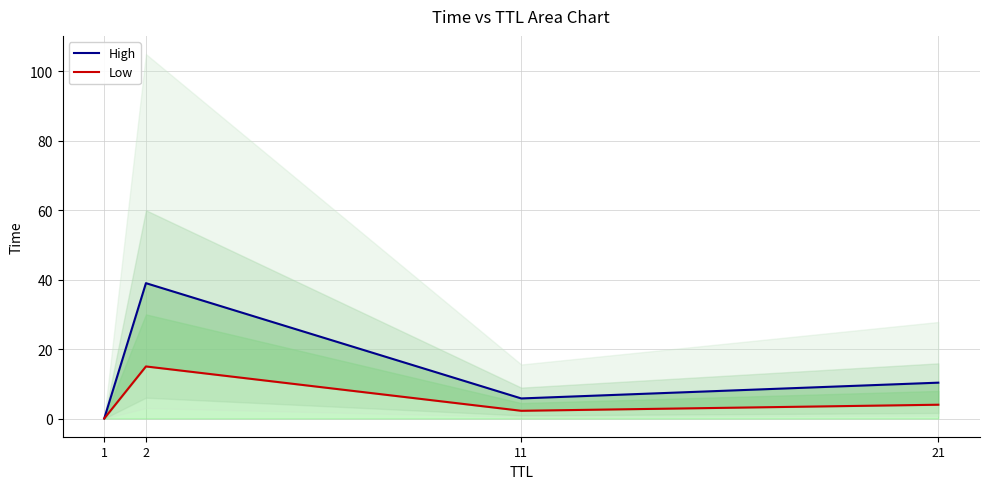

At which label is Low closest to 7?

21